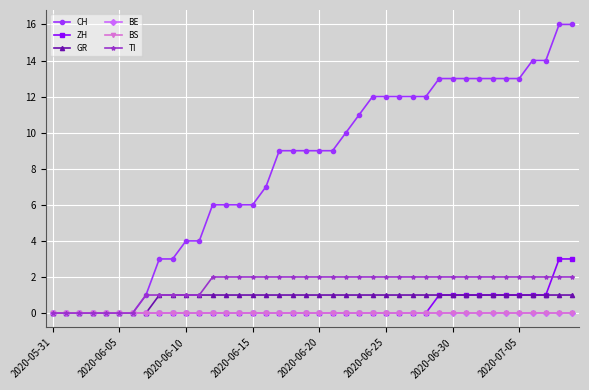

At which label is CH closest to 8?

16